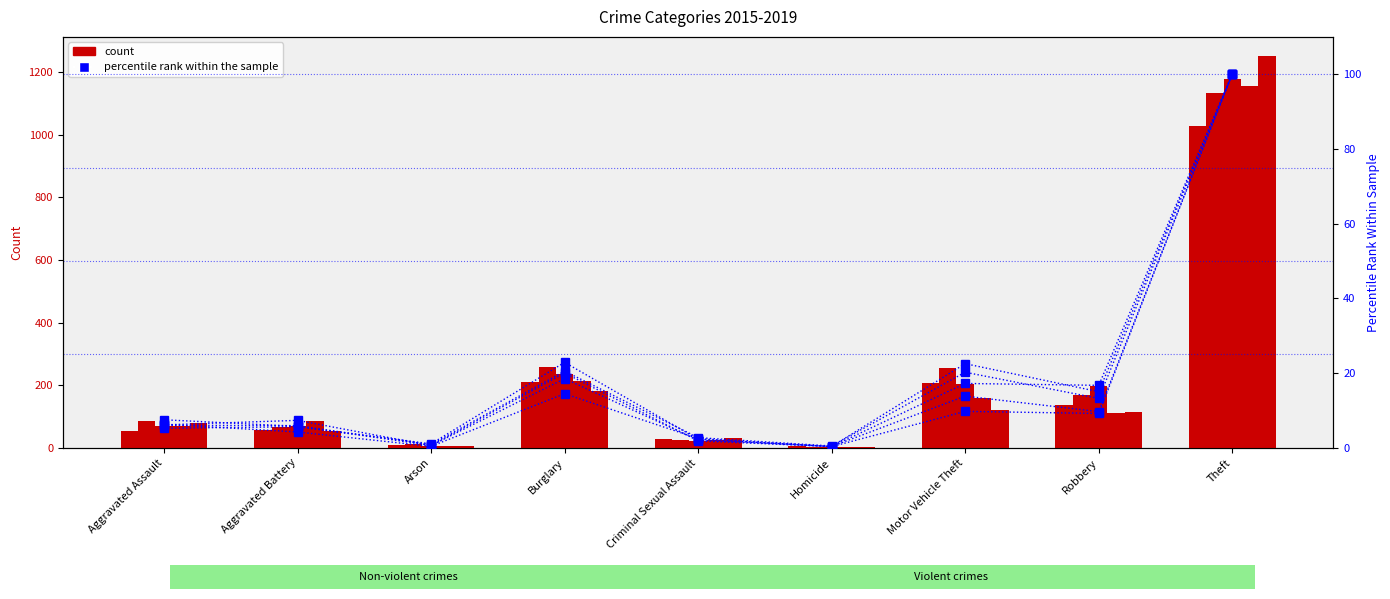

What is the total value across all series at Robbery?

63.9